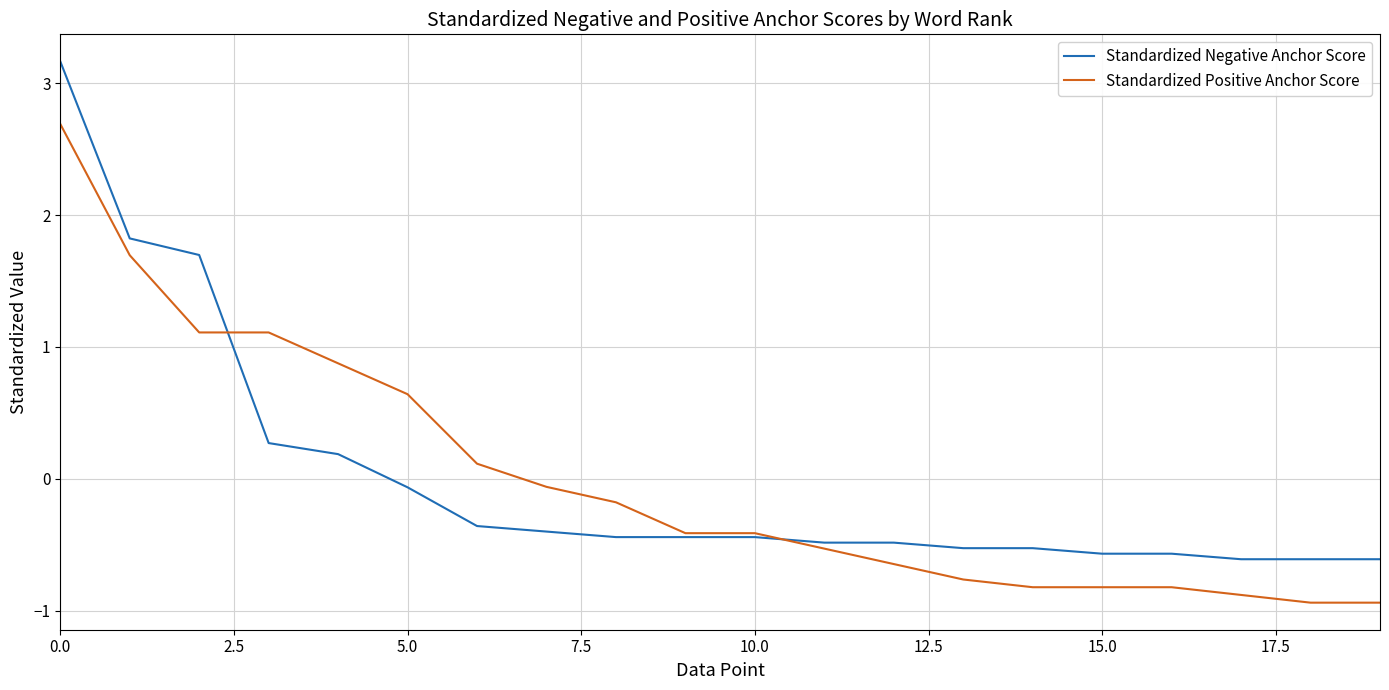

How many lines are shown in the chart?

2